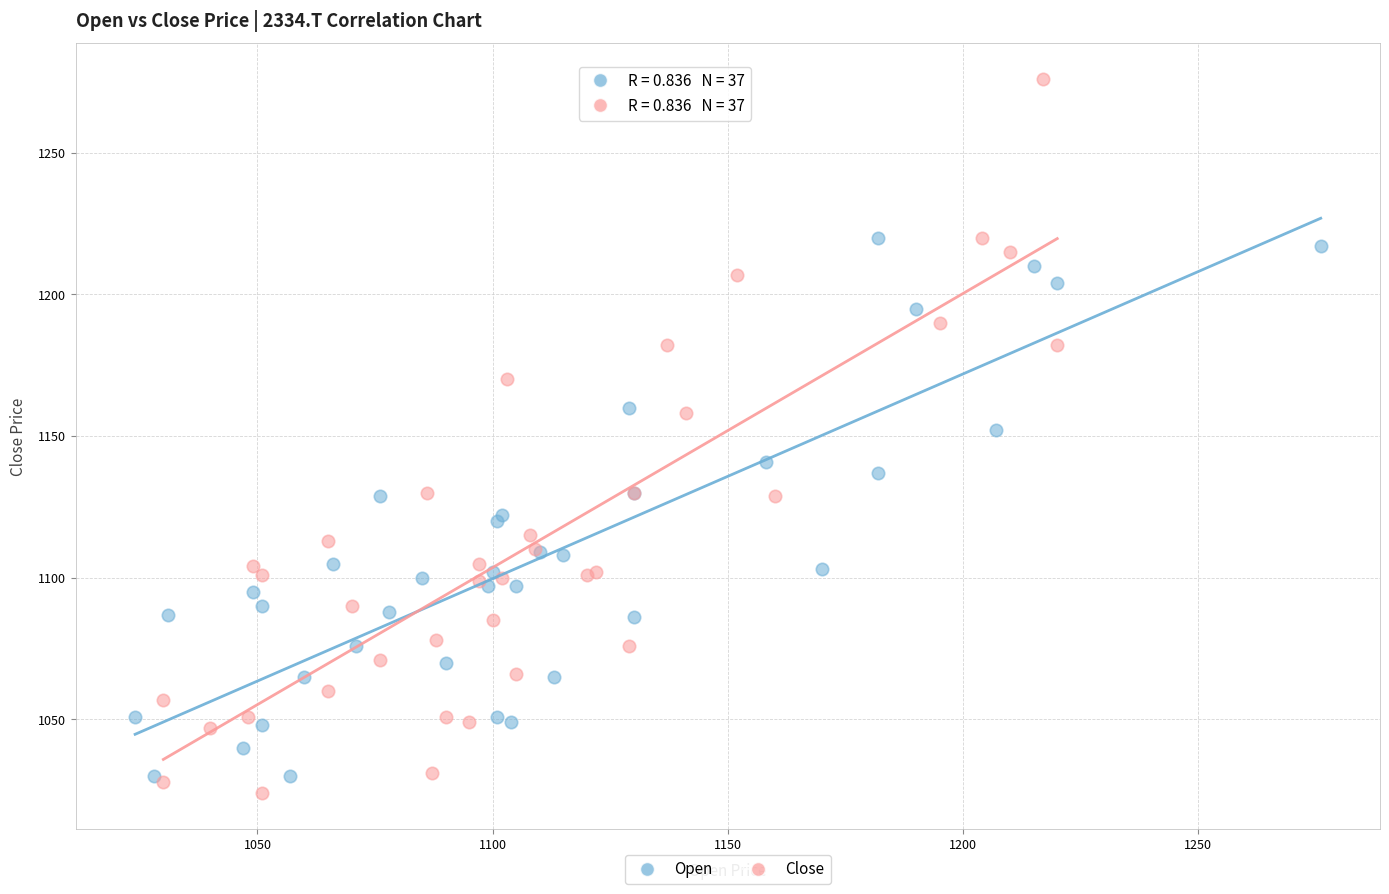

Which series contains the highest Y value?

Close